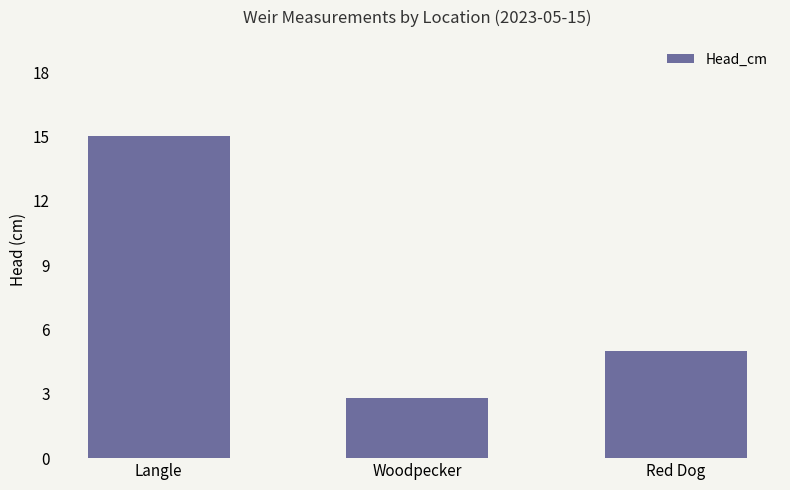

True or false: the data shows 15.0 at Langle.

True